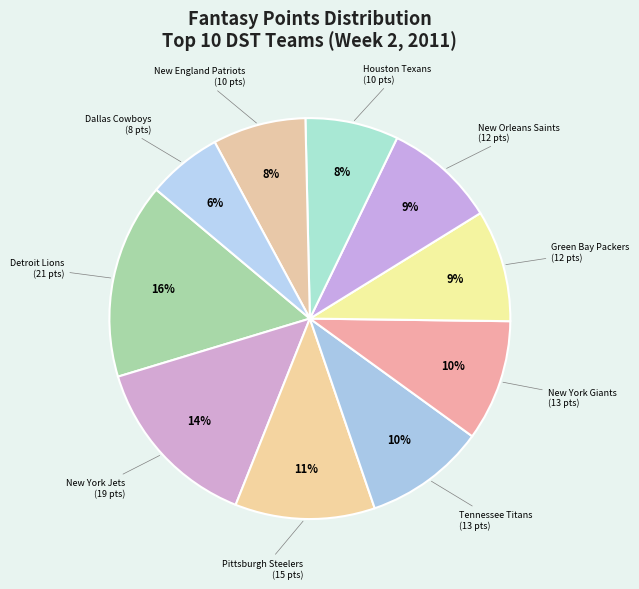

What is the largest slice in the pie chart?

Detroit Lions